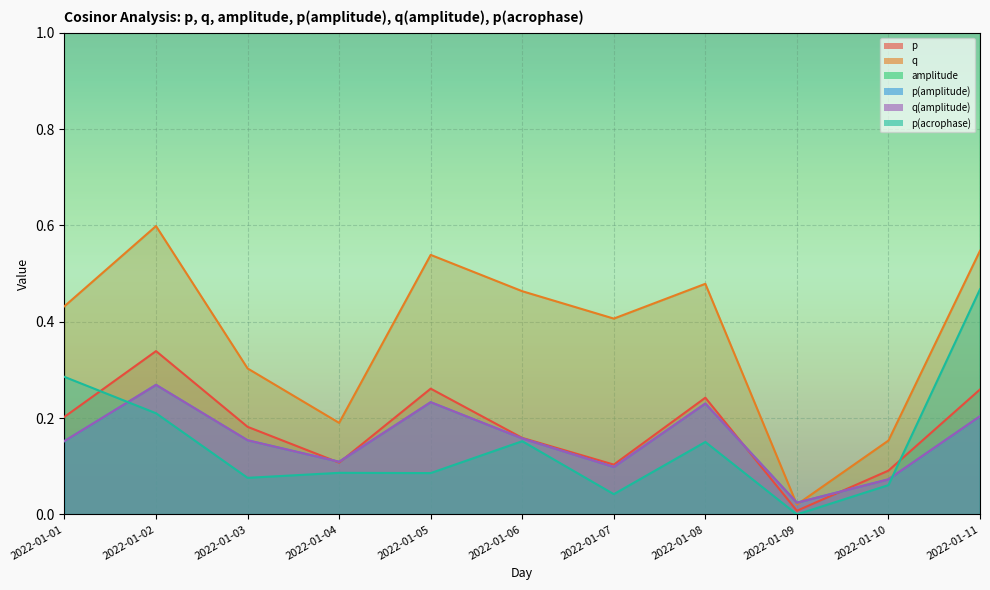

How many series are shown in this chart?

6